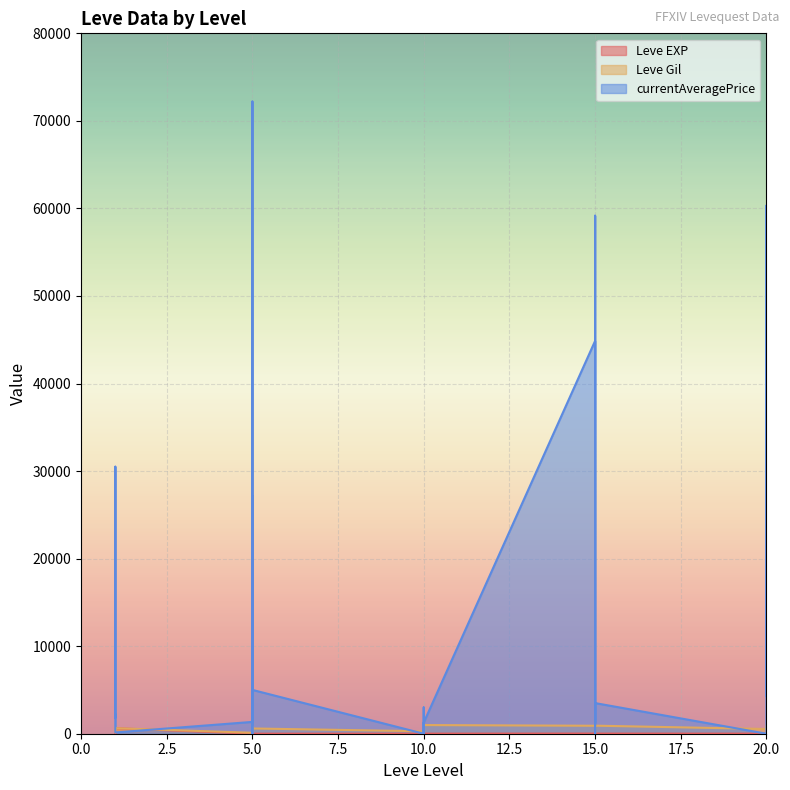

Which label corresponds to the largest value in the chart?

5